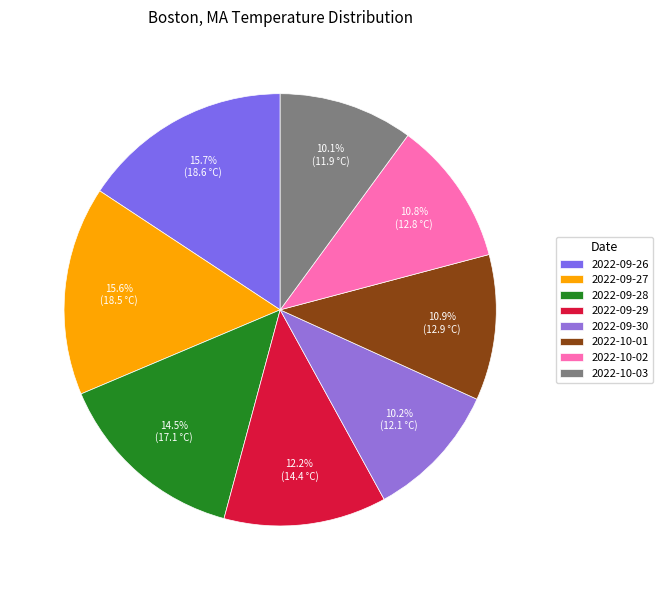

To the nearest percent, what percentage of the pie is 2022-09-29?

12%